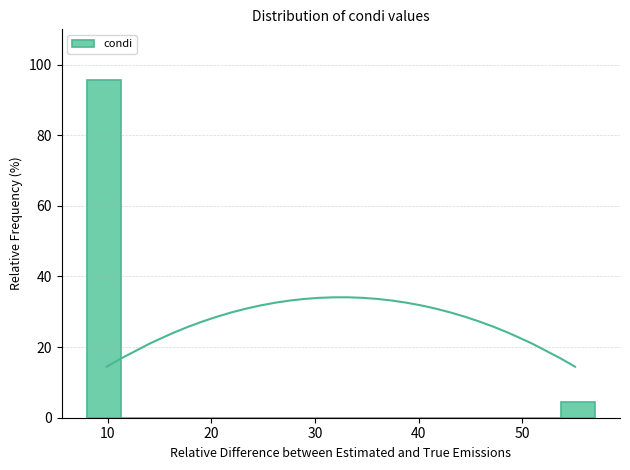

Read against the x-axis, roughly where is the centre of the tallest bar?

10